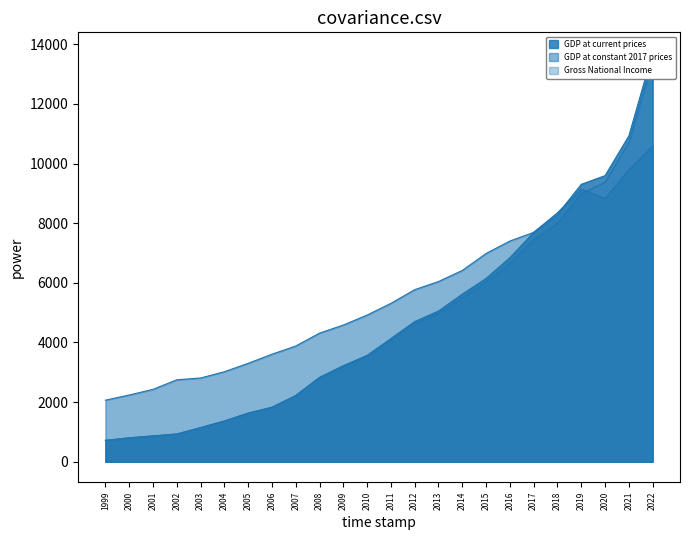

At which label does GDP at current prices reach its peak?

2022